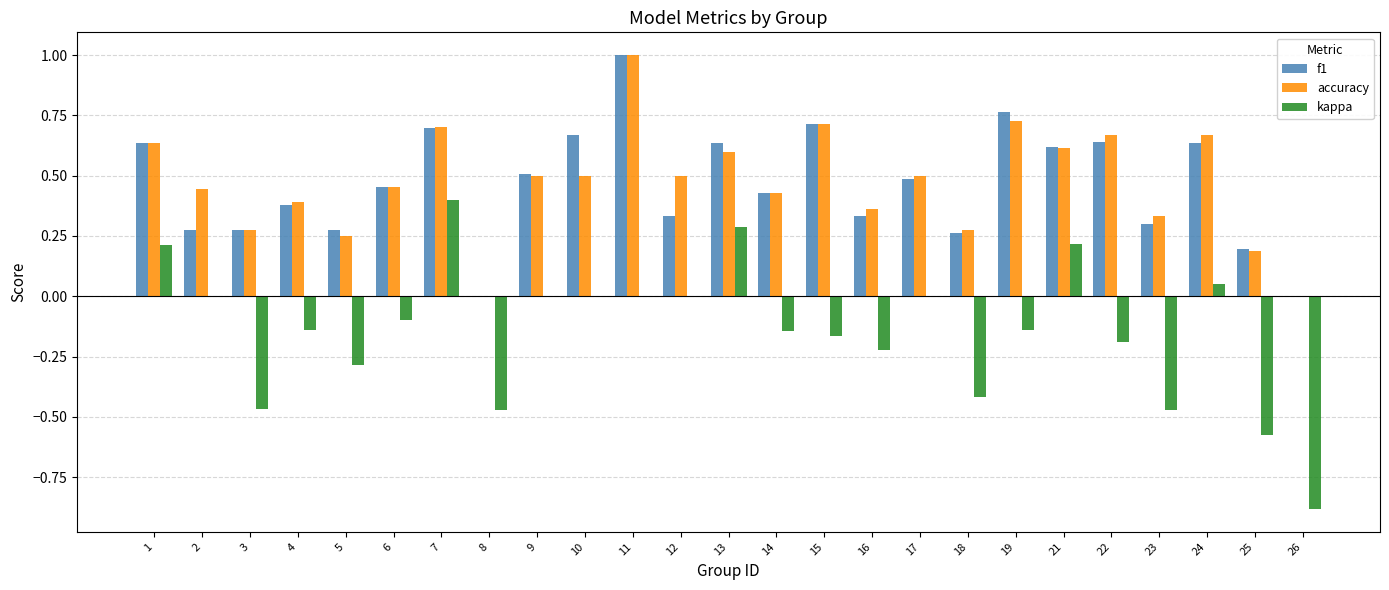

What are all the series names shown in the legend?

f1, accuracy, kappa